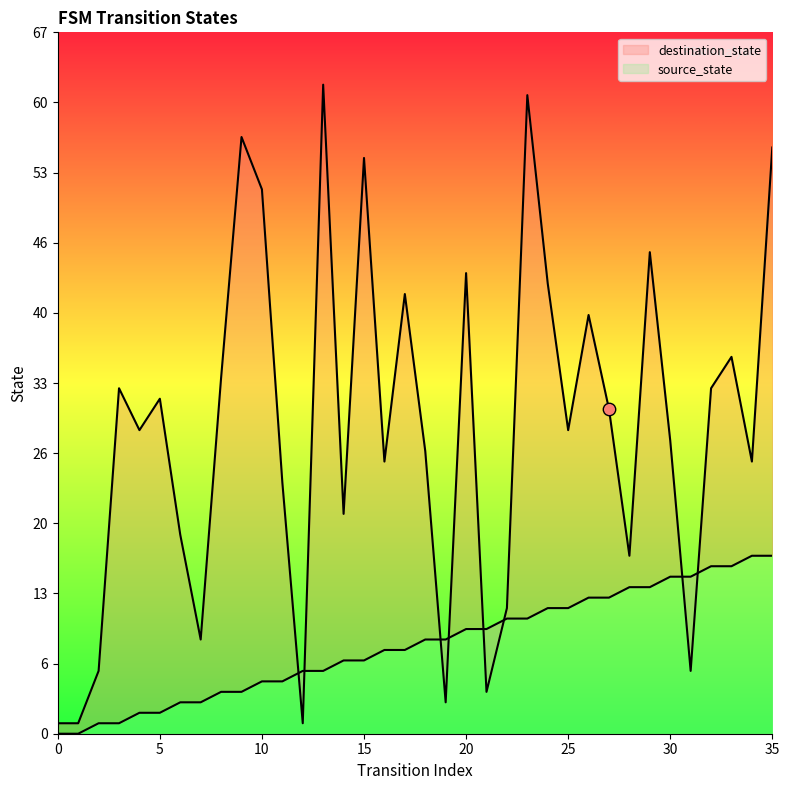

At which category is the sum across all series the highest?

35